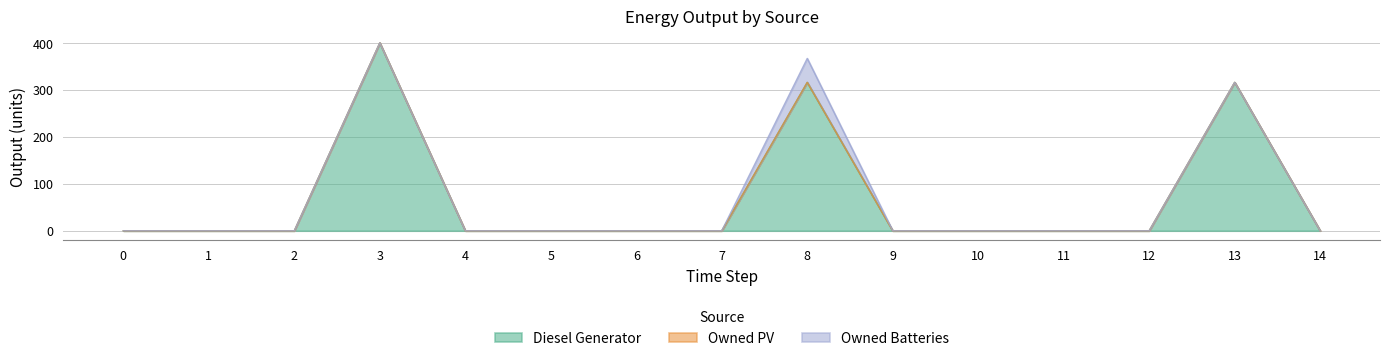

Which series changed the most between 12 and 13?

Diesel Generator